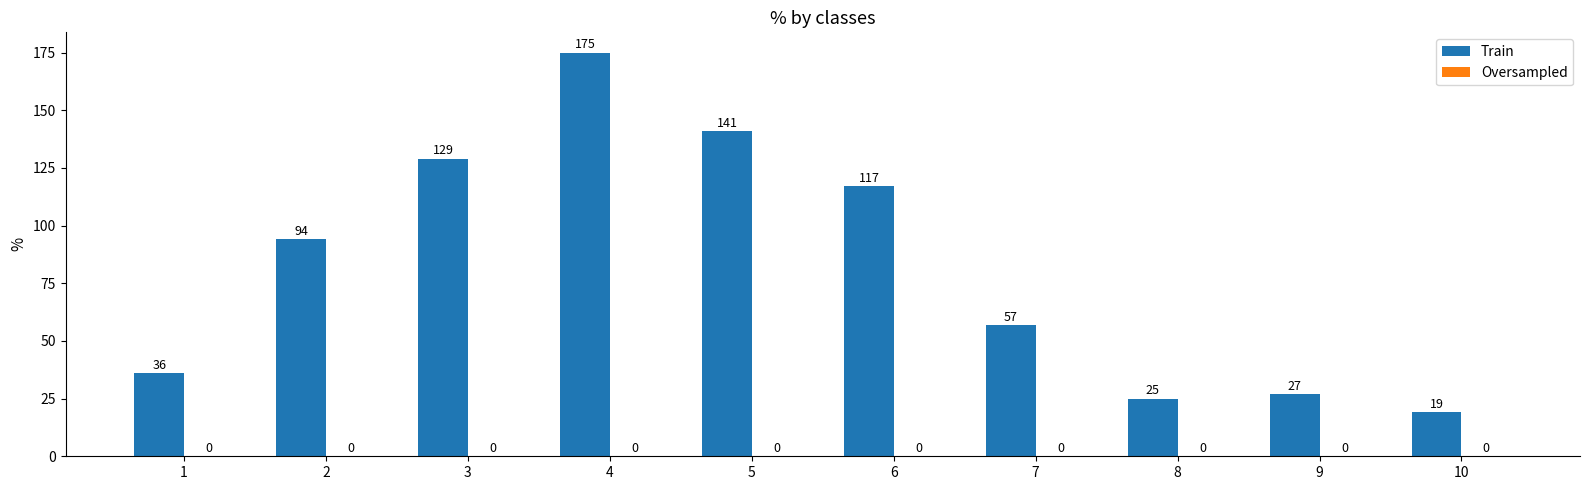

Between 6 and 9, which is larger?

6